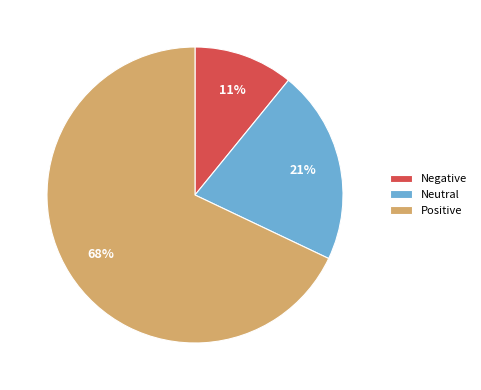

Is the sum of Positive and Neutral greater than half?

Yes